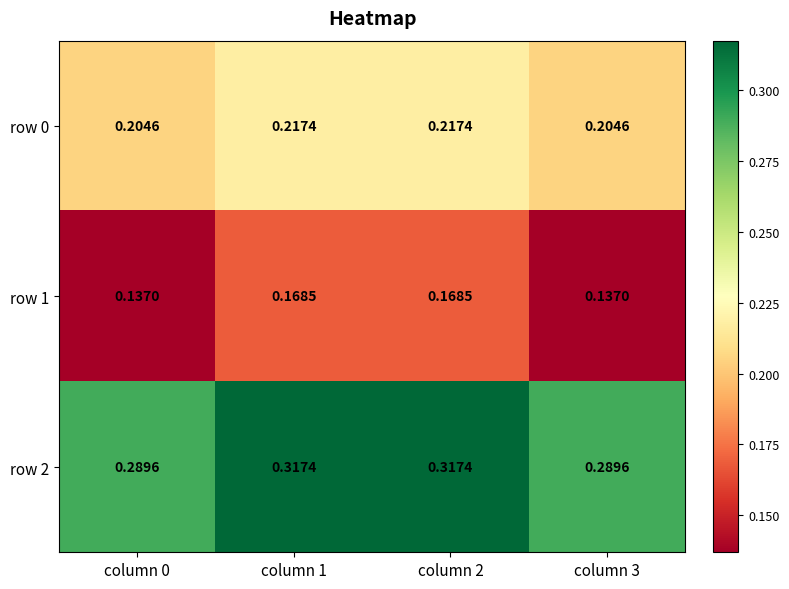

Reading left to right, what are all the values shown in this chart?

row 0: column 0=0.2	column 1=0.2	column 2=0.2	column 3=0.2
row 1: column 0=0.1	column 1=0.2	column 2=0.2	column 3=0.1
row 2: column 0=0.3	column 1=0.3	column 2=0.3	column 3=0.3